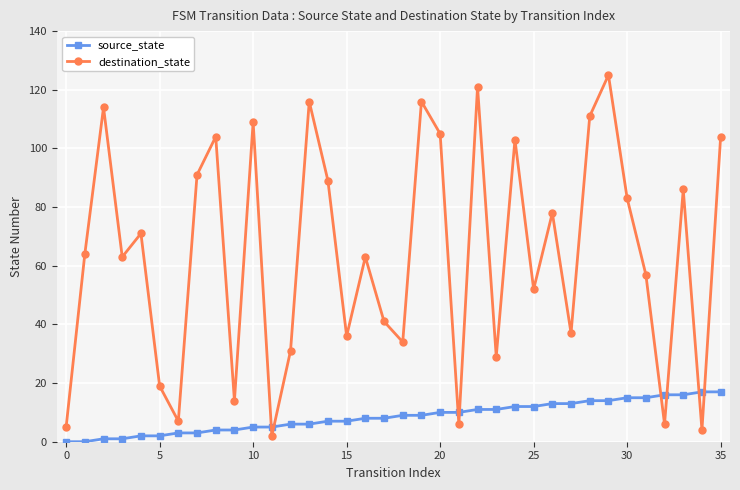

What is the value of the destination_state point at the 11th from the left?

109